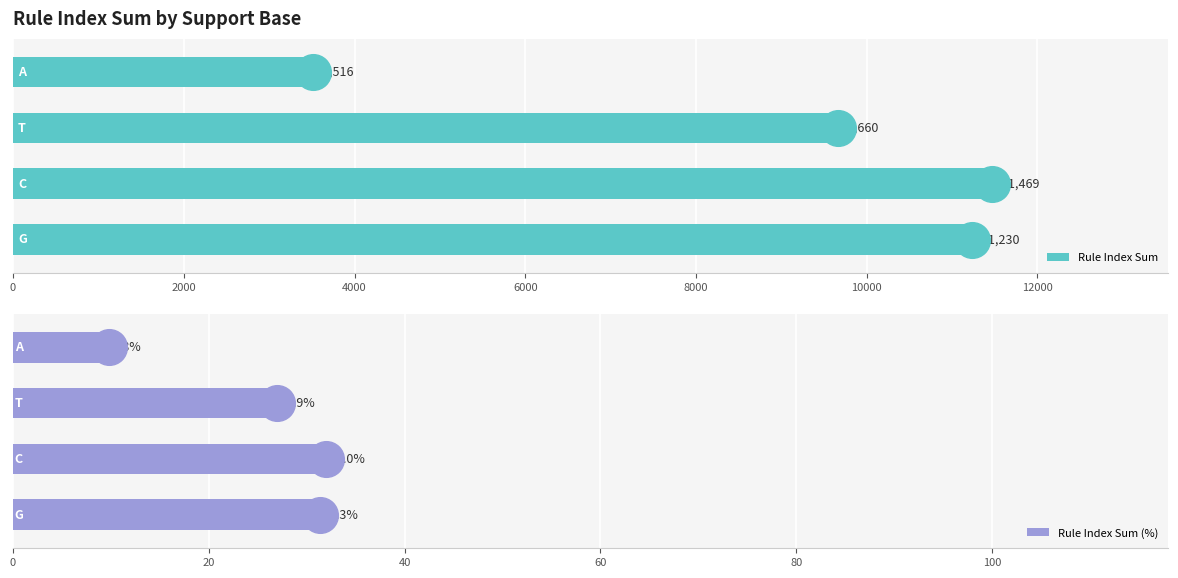

What is the difference between the maximum and minimum values in the Rule Index Sum series?

7953